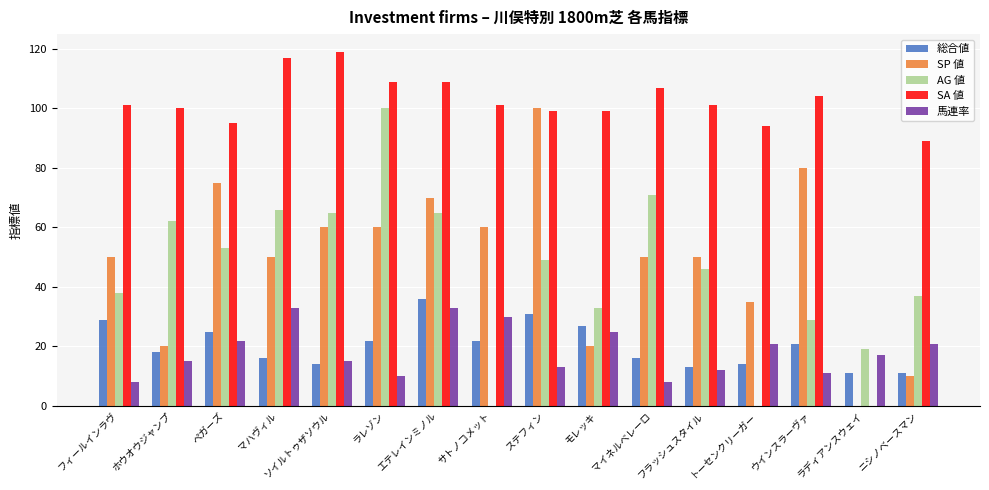

The SP 値 series shows 0 at ラディアンスウェイ. True or false?

True